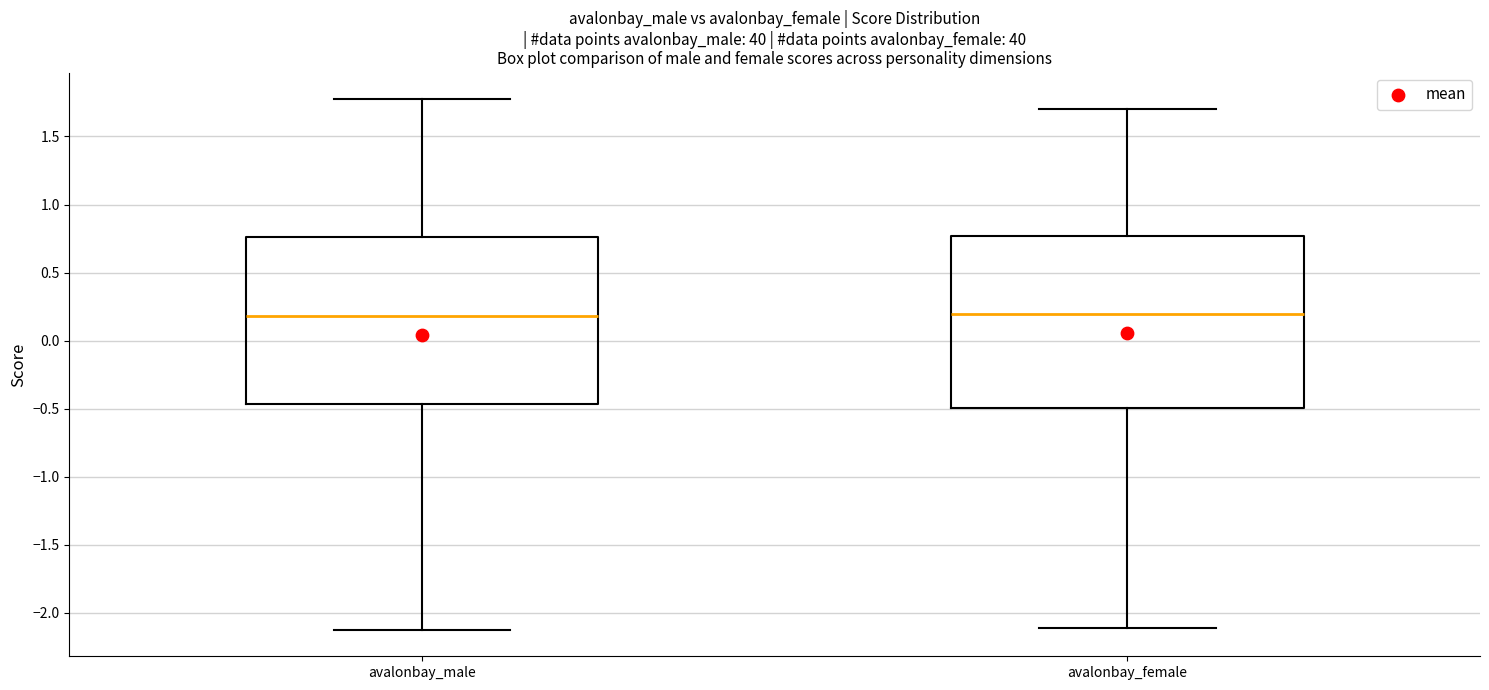

Where is the upper edge of the box for avalonbay_female on the y-axis? The values are not printed on the chart, so give them approximately, as read against the axis.

0.75